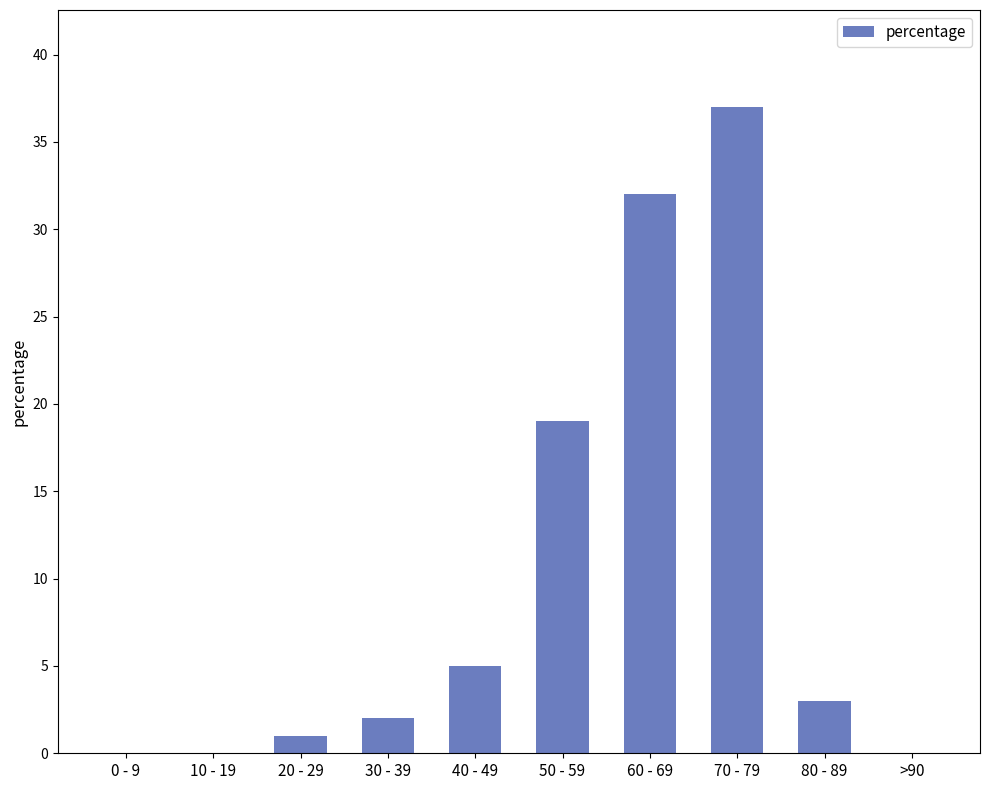

Where is the data nearest to the value 18?

50 - 59